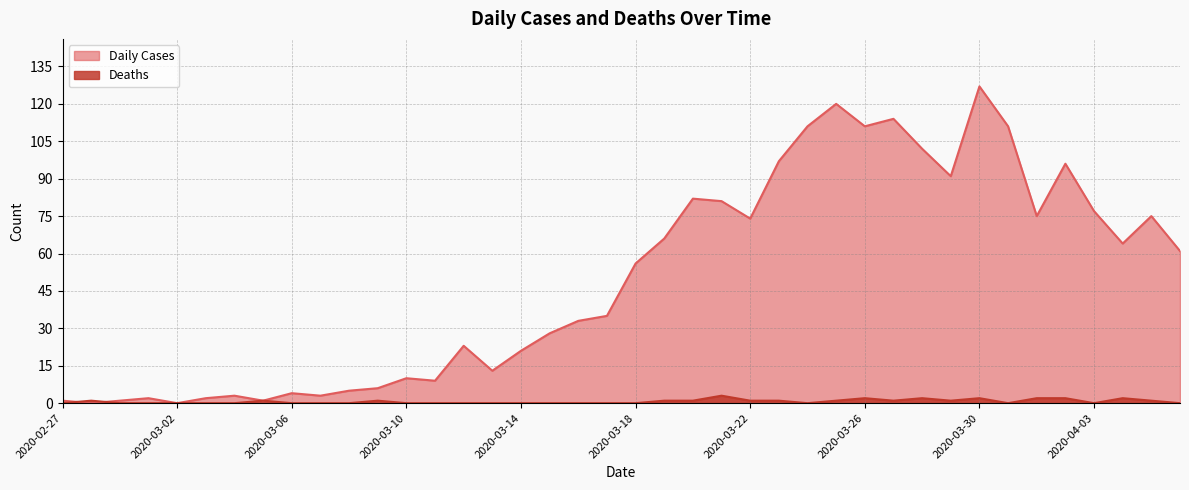

Where is the first local maximum for Deaths?

2020-02-28